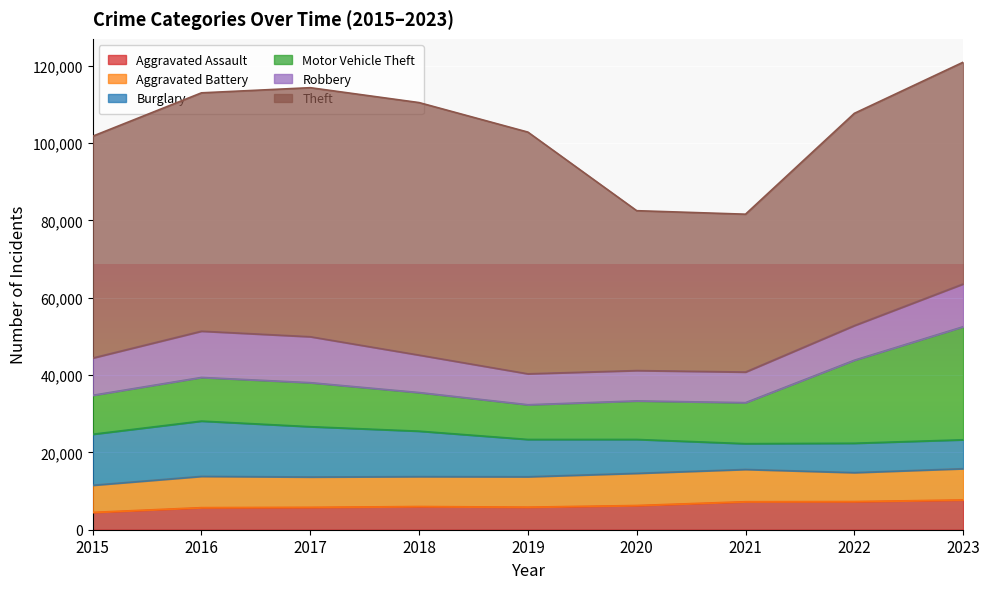

What is the lowest value of the Burglary series?

6662